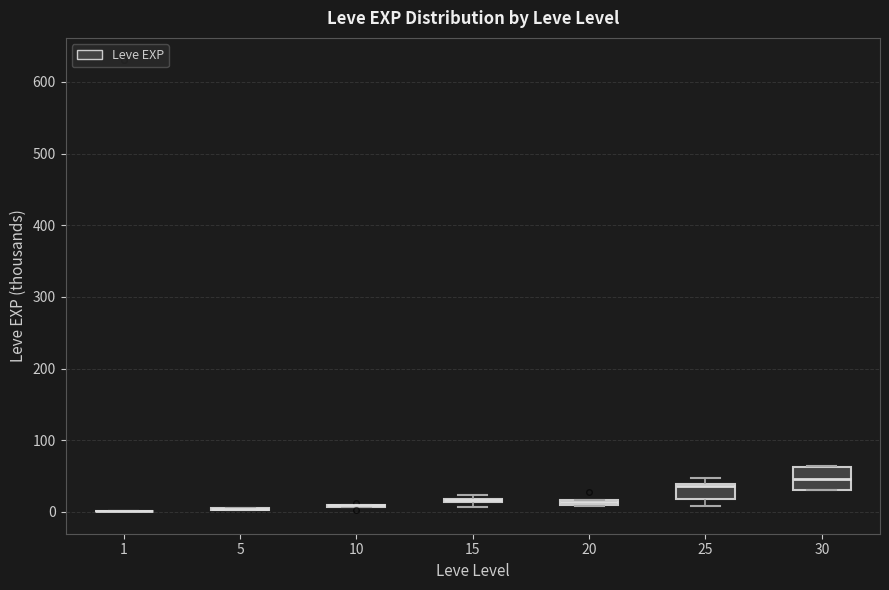

Comparing the boxes themselves (not the whiskers), which one is the tallest?

30